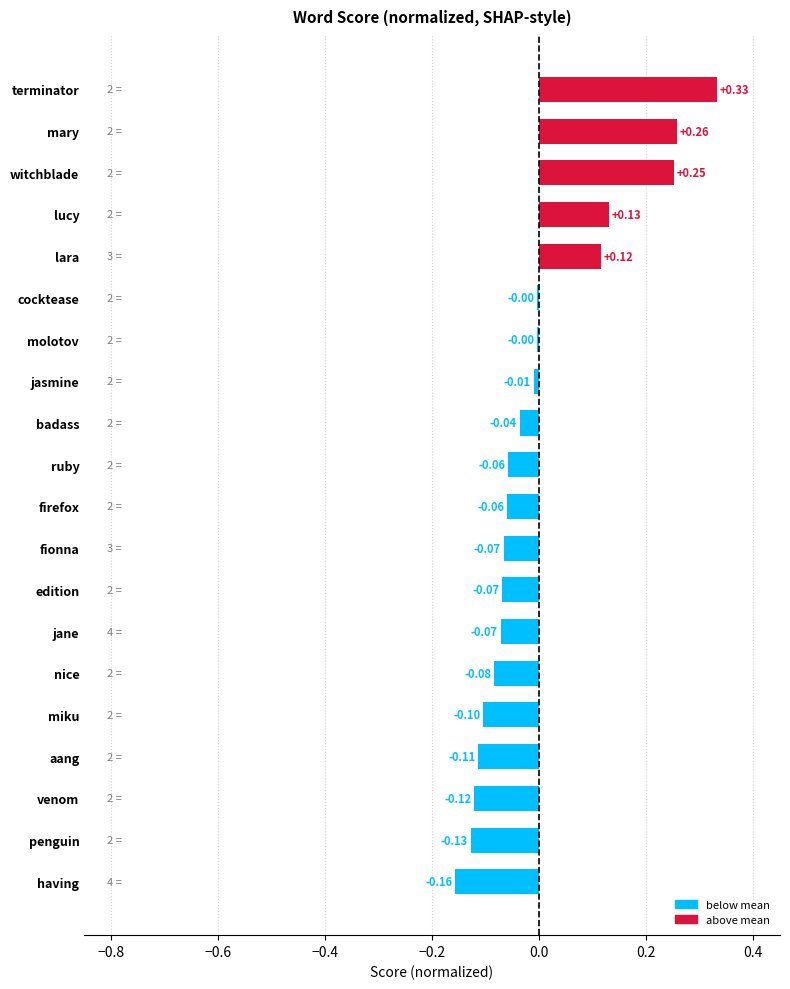

Which has a higher value, miku or nice?

nice